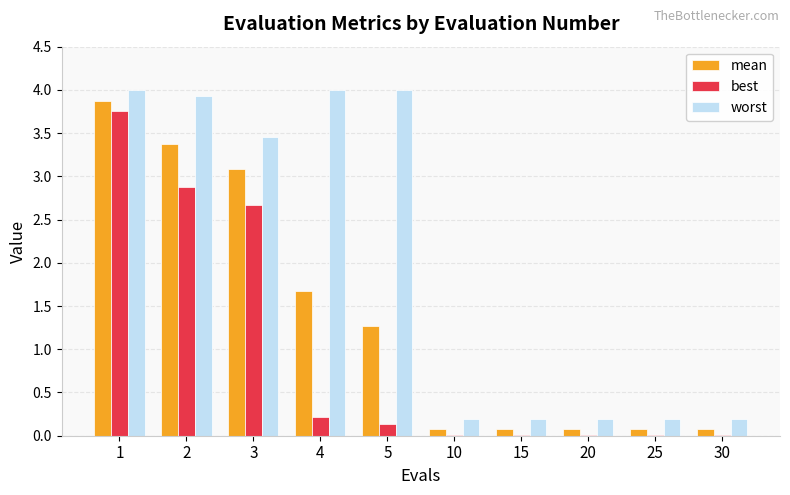

Is it true that worst equals 2.7 at 2?

False